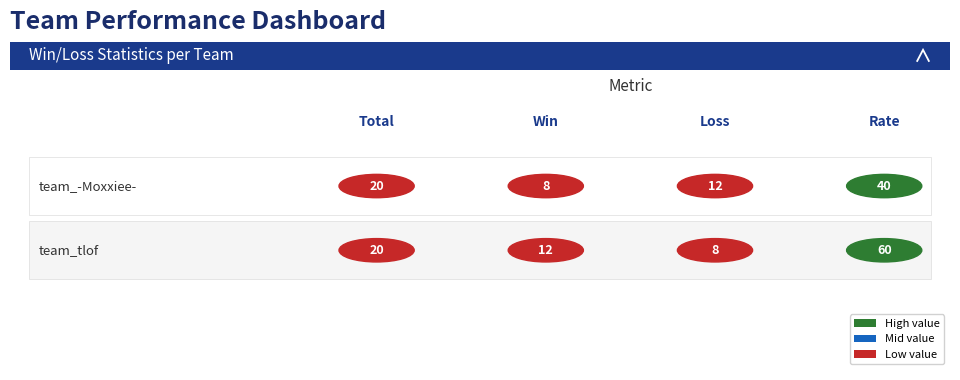

Reading left to right, transcribe all the data shown in this chart.

team_-Moxxiee-: Total=20	Win=8	Loss=12	Rate=40
team_tlof: Total=20	Win=12	Loss=8	Rate=60